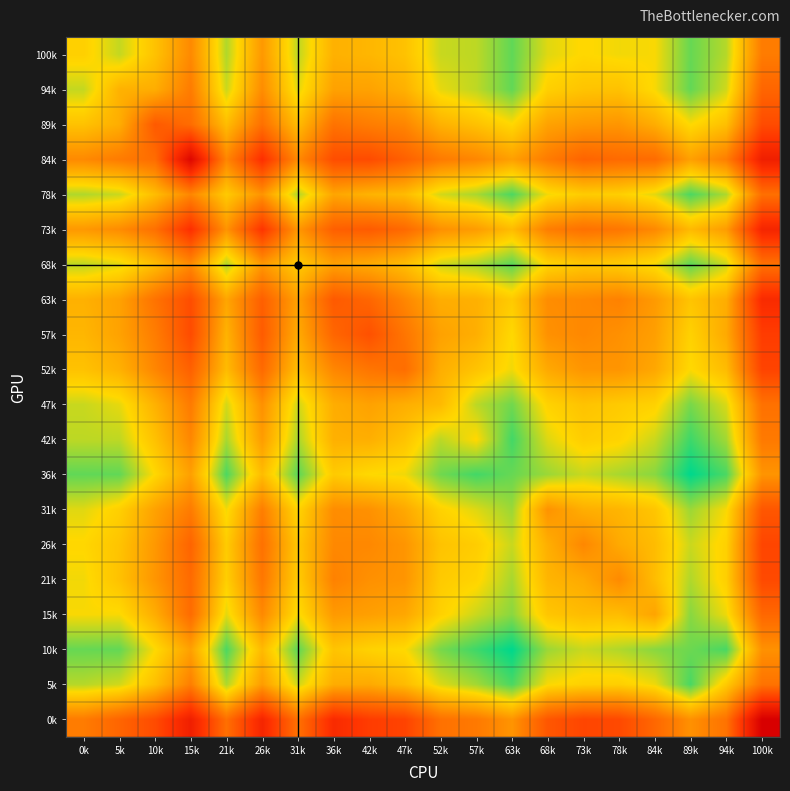

List the series in order of their peak value, highest first.

36k, 10k, 42k, 5k, 78k, 68k, 100k, 94k, 47k, 15k, 31k, 21k, 26k, 52k, 89k, 57k, 63k, 73k, 84k, 0k